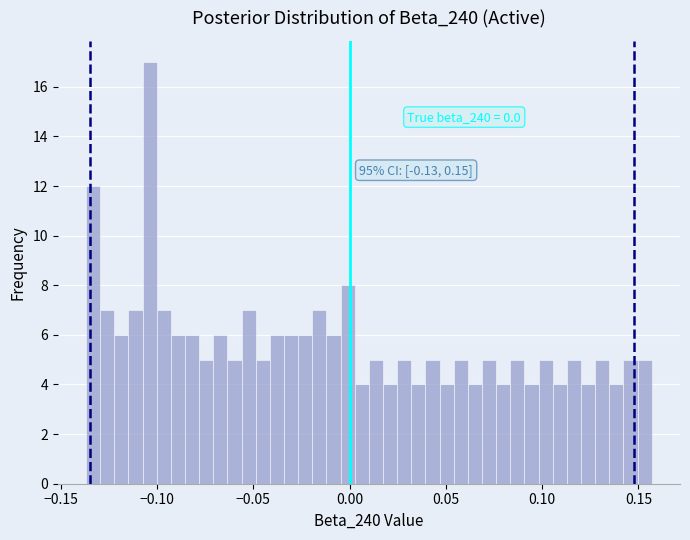

Read against the x-axis, roughly where is the centre of the tallest bar?

-0.105